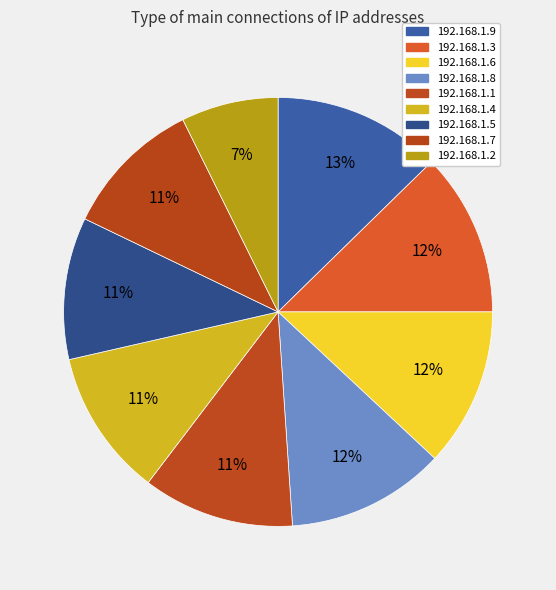

What portion of the pie excludes 192.168.1.1?

88.6%